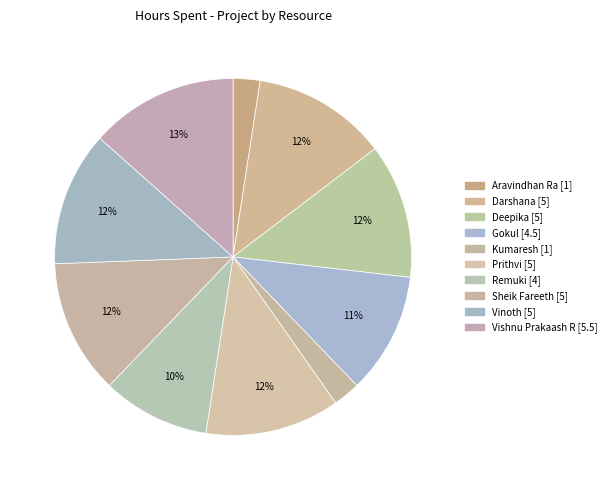

What percentage is the Aravindhan Ra slice, to the nearest percent?

2%